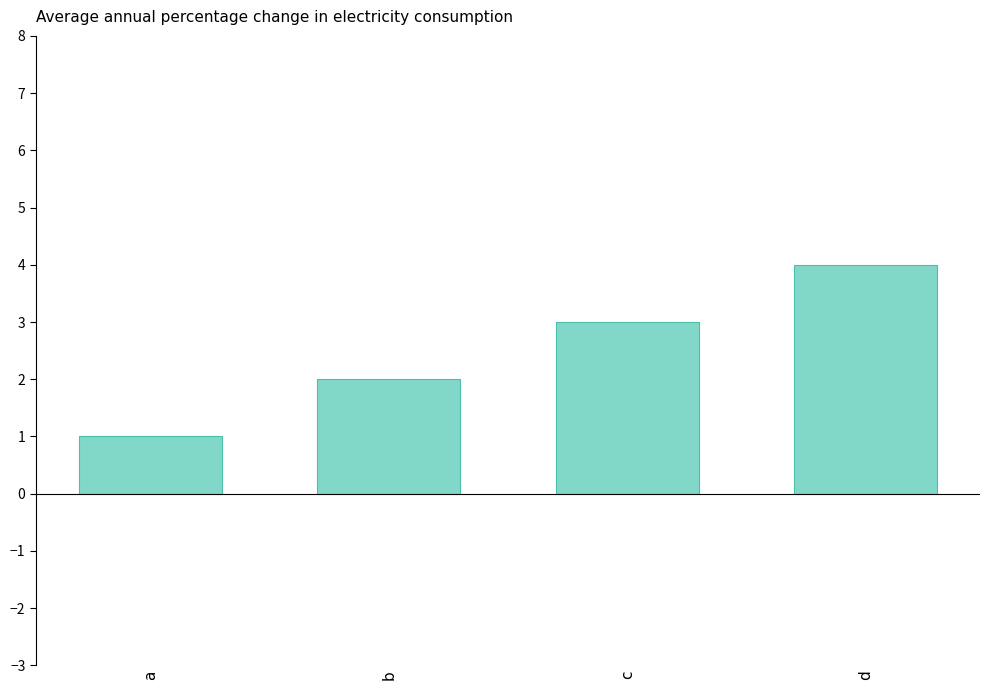

What is the ratio of the value at b to the value at a?

2.0